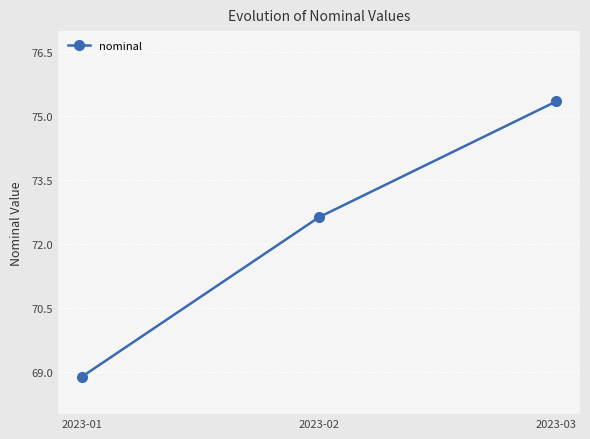

What is the maximum value shown in the chart?

75.3